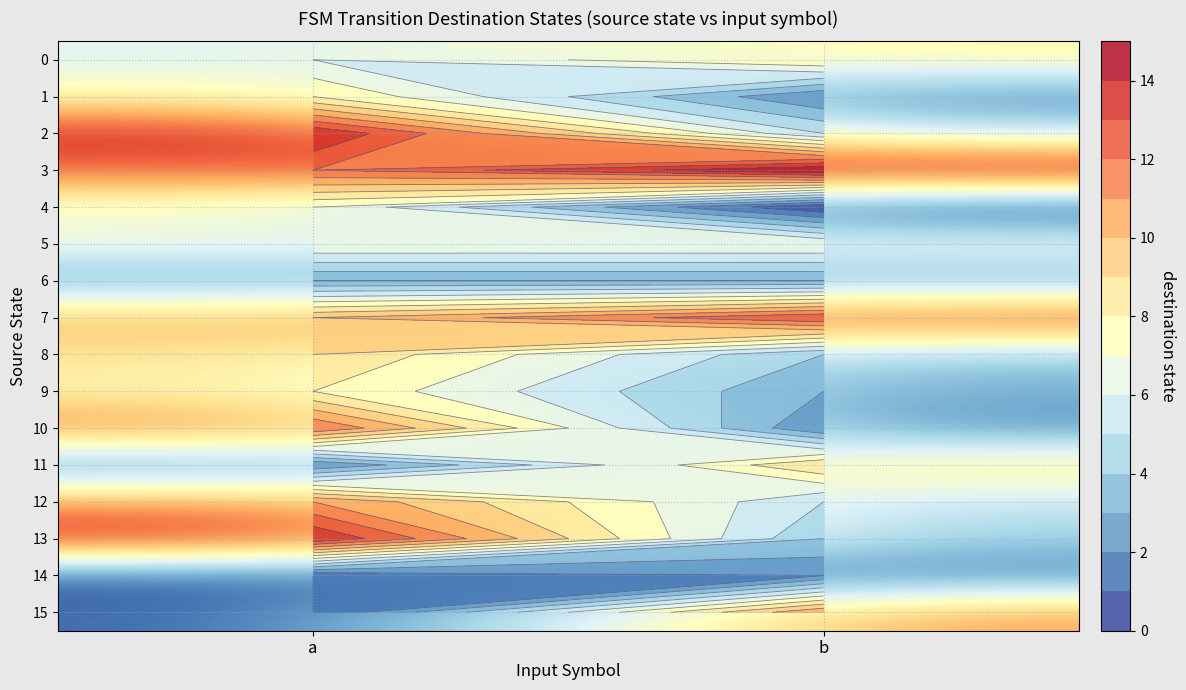

The 0 series shows 12 at b. True or false?

False